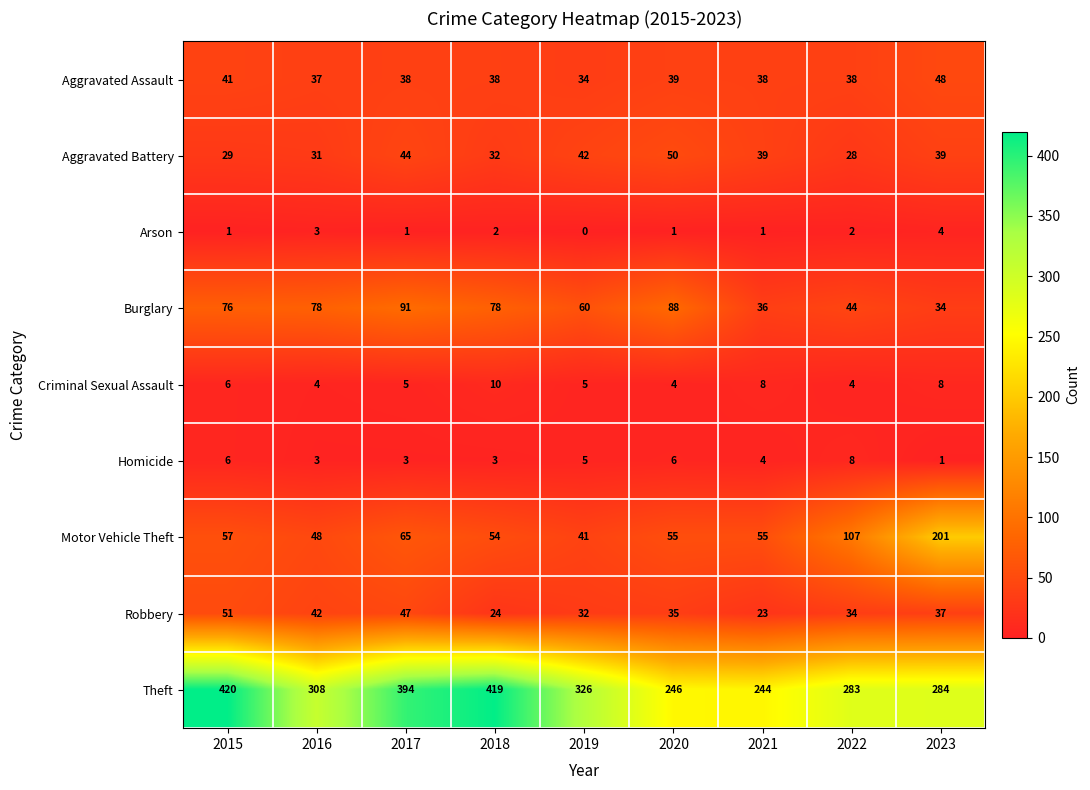

Which series has the widest spread of values?

Theft